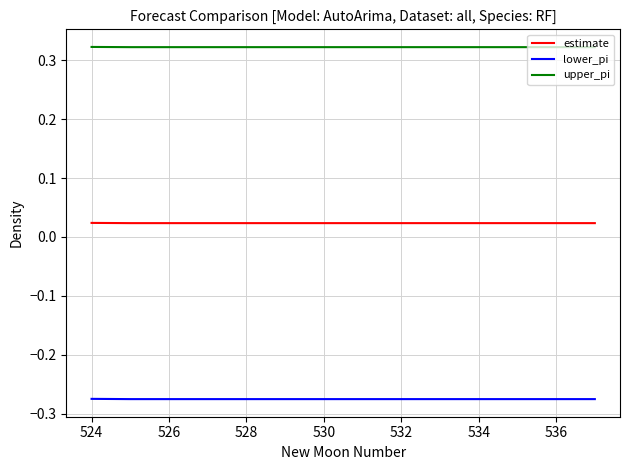

Rank the series by their maximum value, from lowest to highest.

lower_pi, estimate, upper_pi